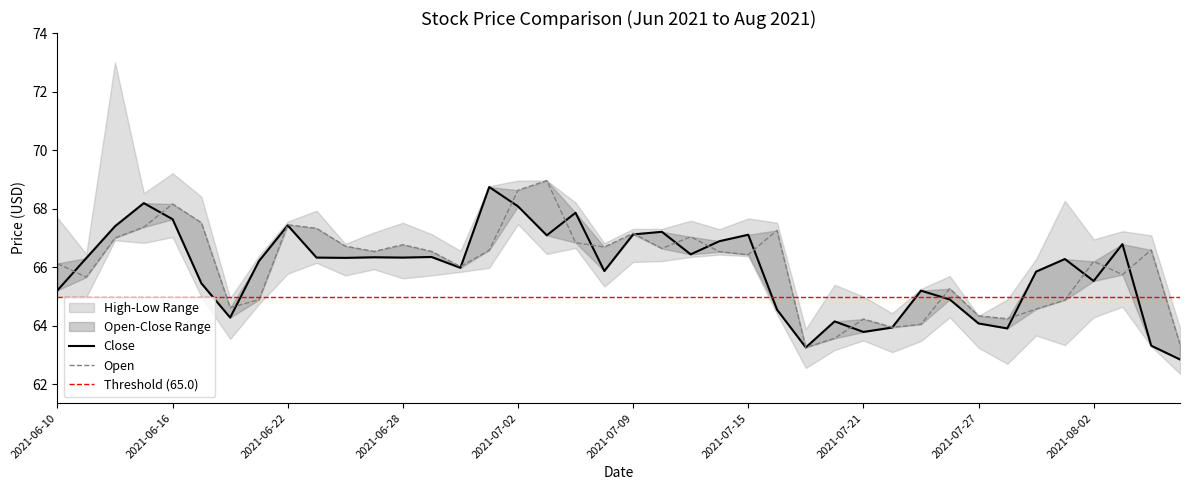

Between 2021-06-22 and 2021-07-16, which series saw the biggest shift?

close